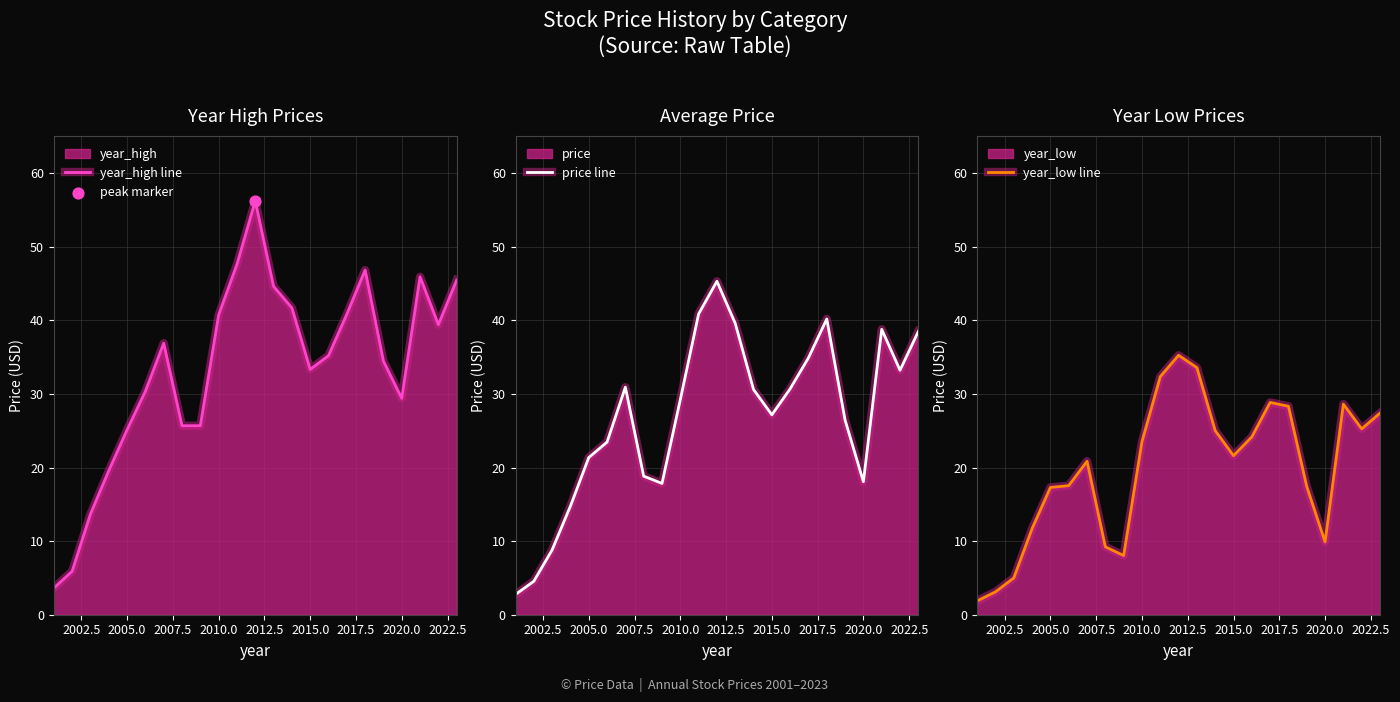

At how many categories does at least one series exceed 42?

6